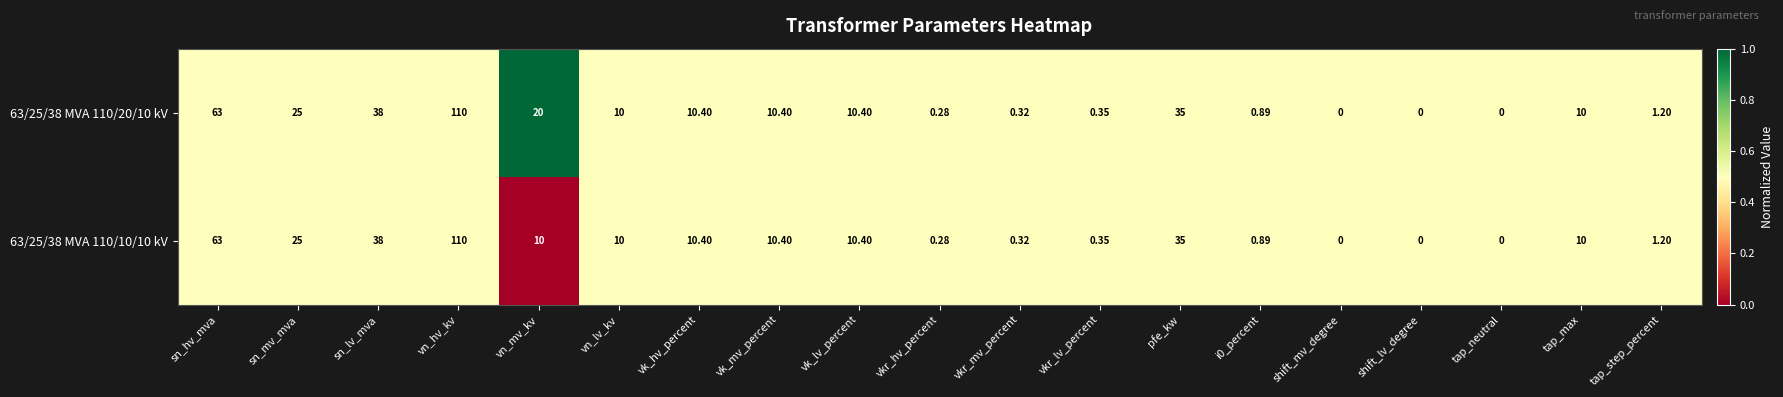

At which category is the sum across all series the highest?

vn_hv_kv